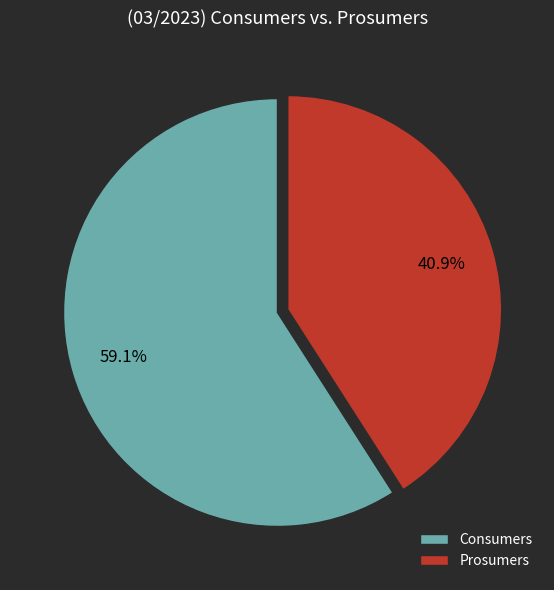

Is Consumers the majority of the pie?

Yes